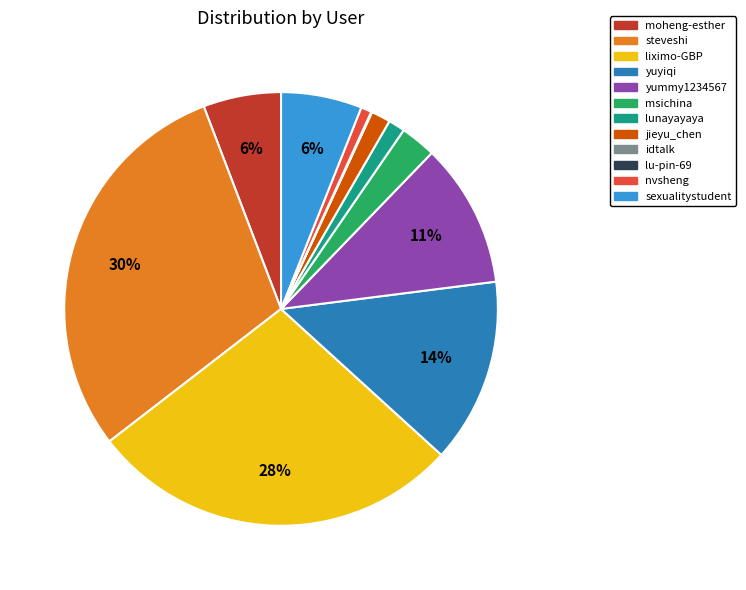

Which category has the biggest portion of the pie?

steveshi